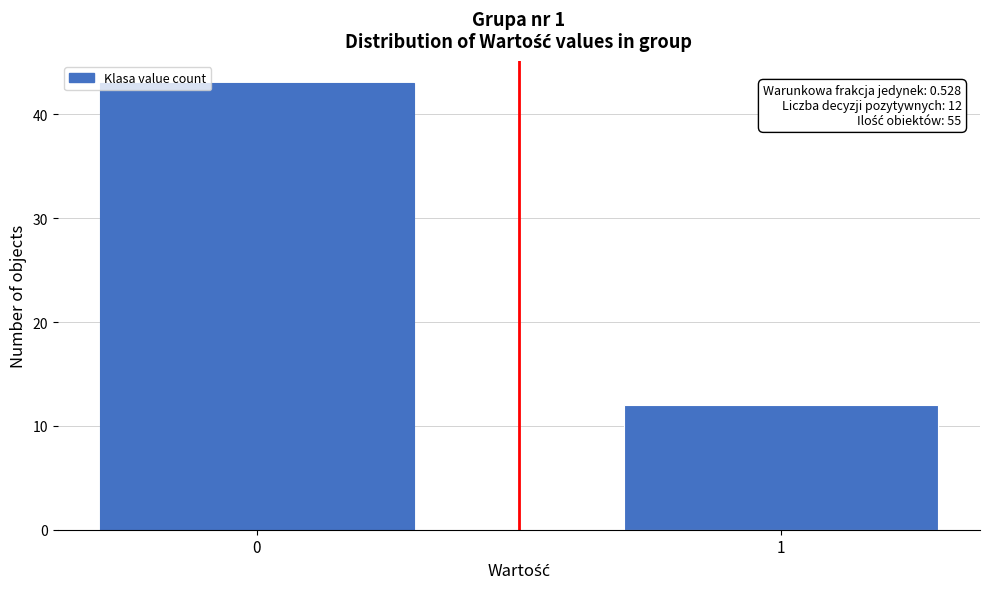

Reading left to right, transcribe all the data shown in this chart.

43	12